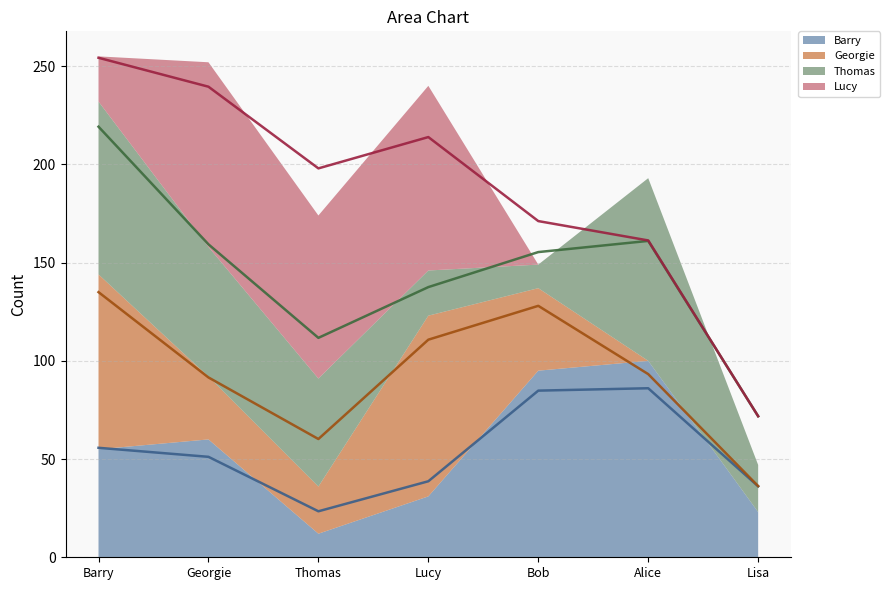

True or false: Lucy_line has a value of 172.4 at Barry.

False